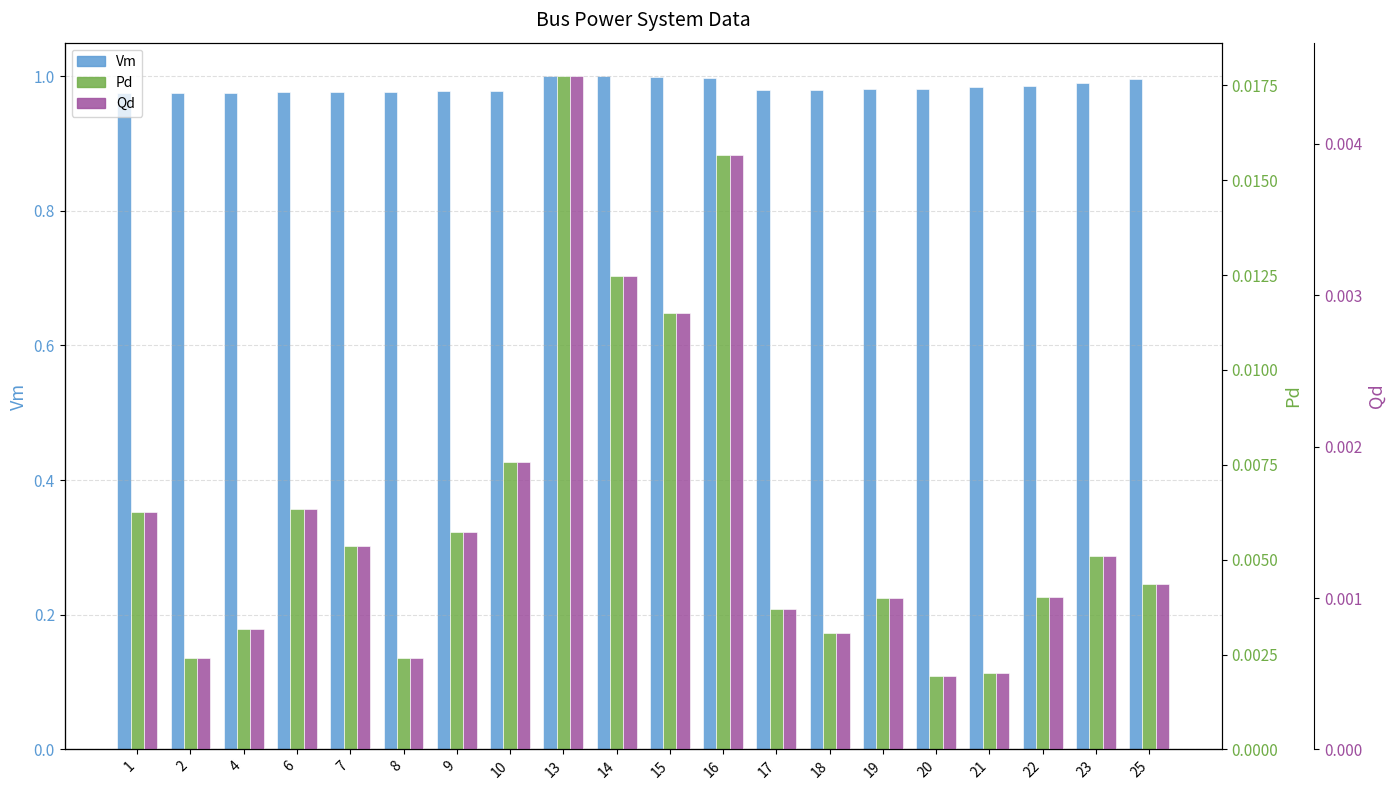

Where is Vm nearest to the value 0?

1